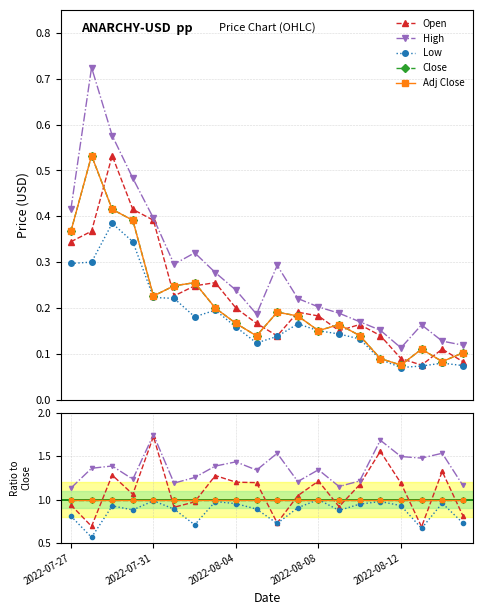

Between 13 and 2022-07-27, which is larger?

2022-07-27